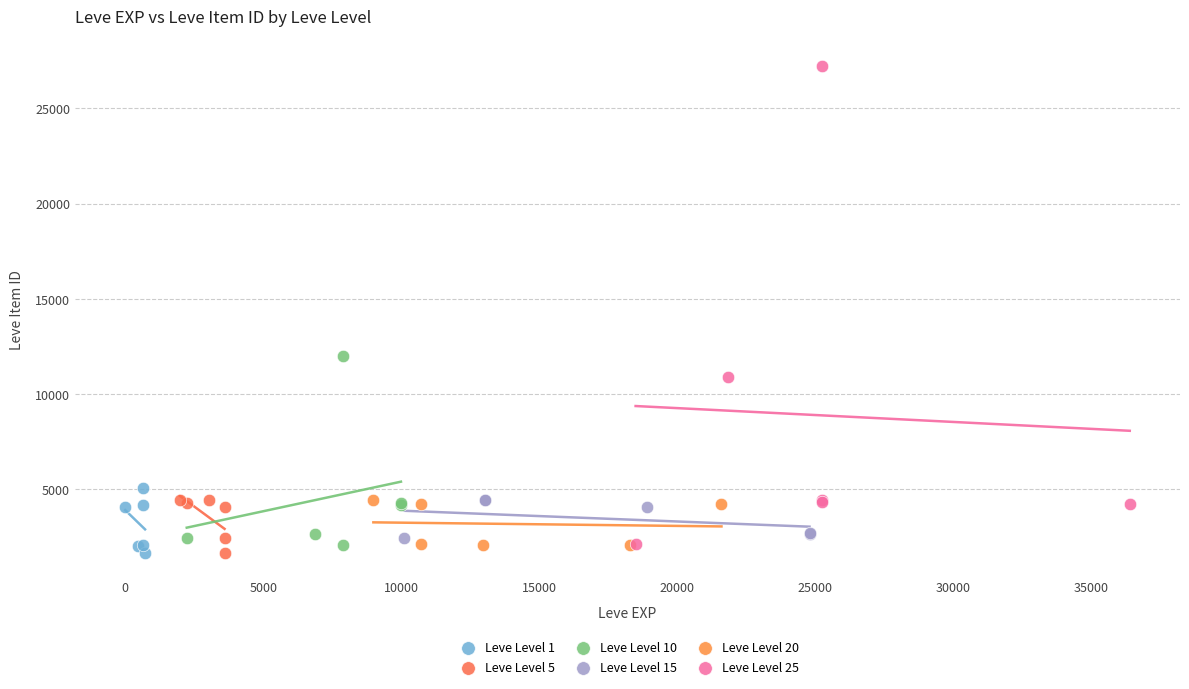

Which series has the widest spread of Y values?

Leve Level 25